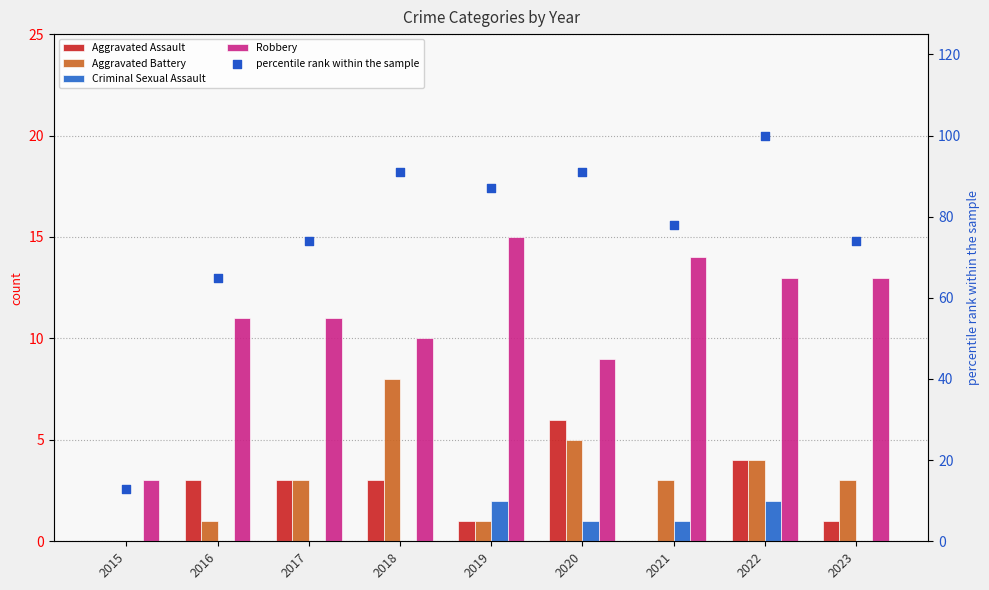

Is the value of Criminal Sexual Assault at 2018 greater than the value of Aggravated Assault at 2015?

No